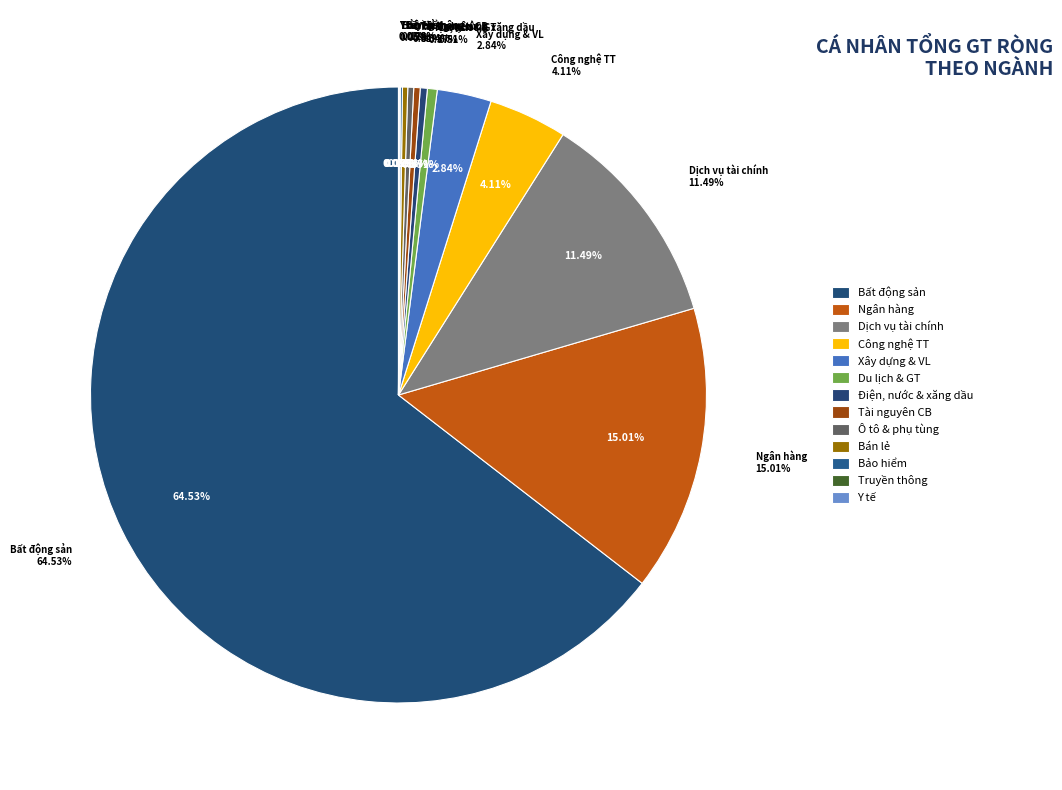

True or false: Công nghệ Thông tin L2 accounts for 4% of the total.

True